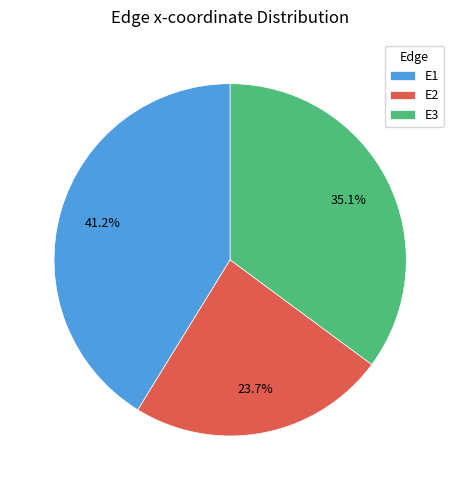

Does E2 represent more than half of the total?

No